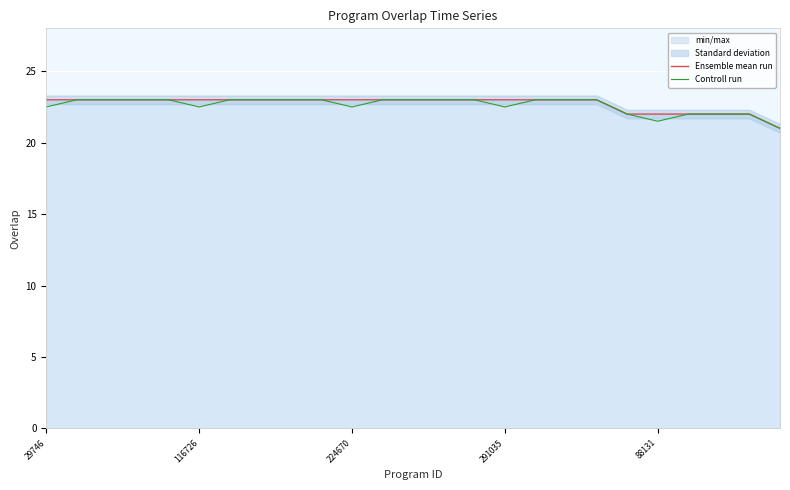

What is the difference between the maximum and minimum values in the Controll run series?

2.0